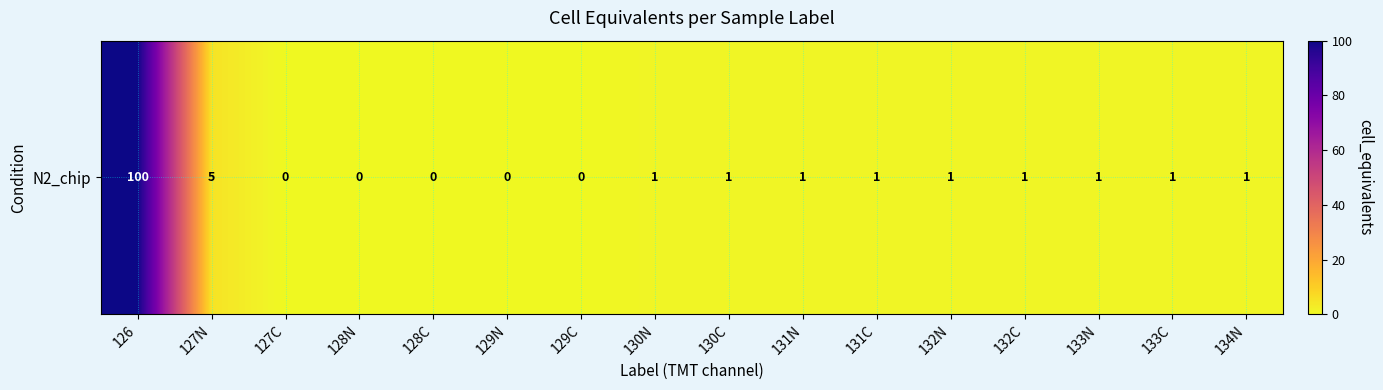

Between 127C and 129C, which is larger?

127C